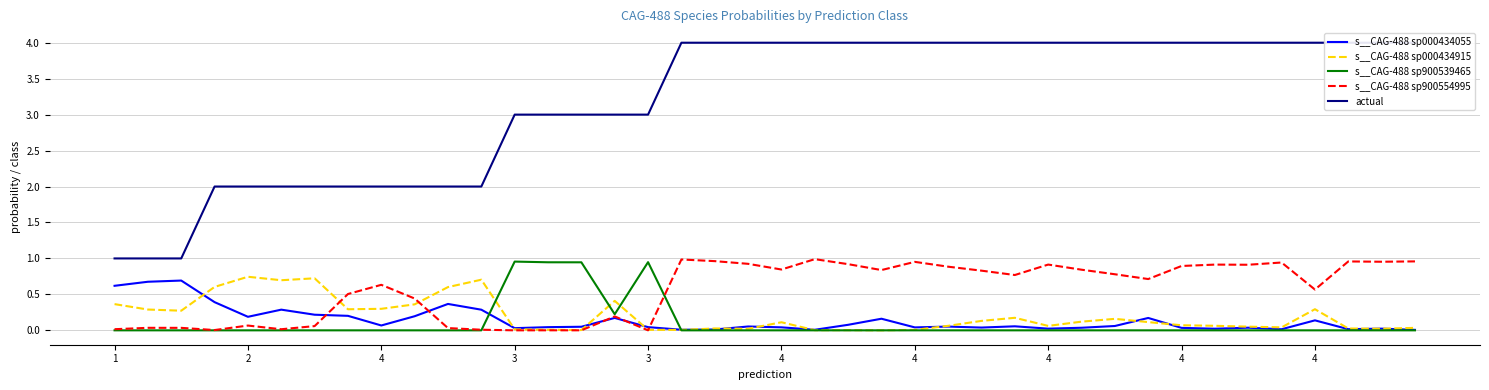

At 21, list the series in order from largest to smallest.

actual, s__CAG-488 sp900554995, s__CAG-488 sp000434055, s__CAG-488 sp000434915, s__CAG-488 sp900539465